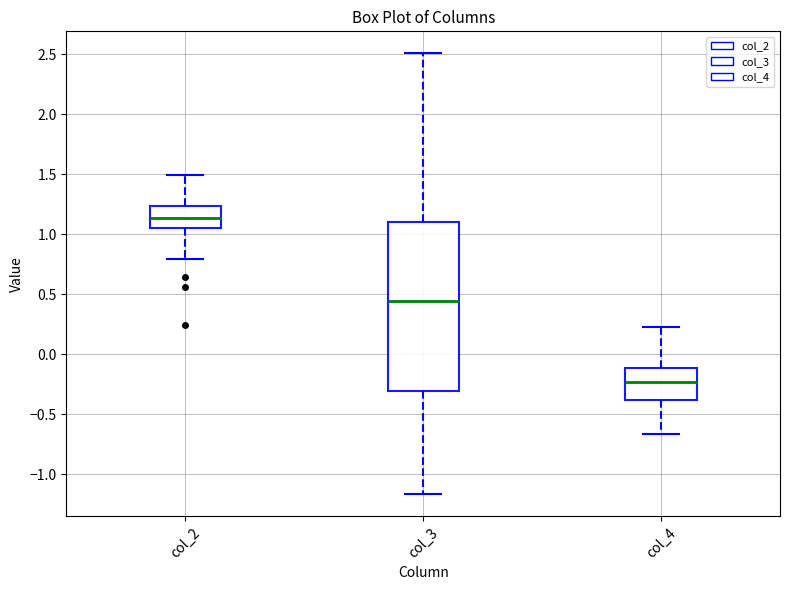

Which box's median line is the lowest?

col_4